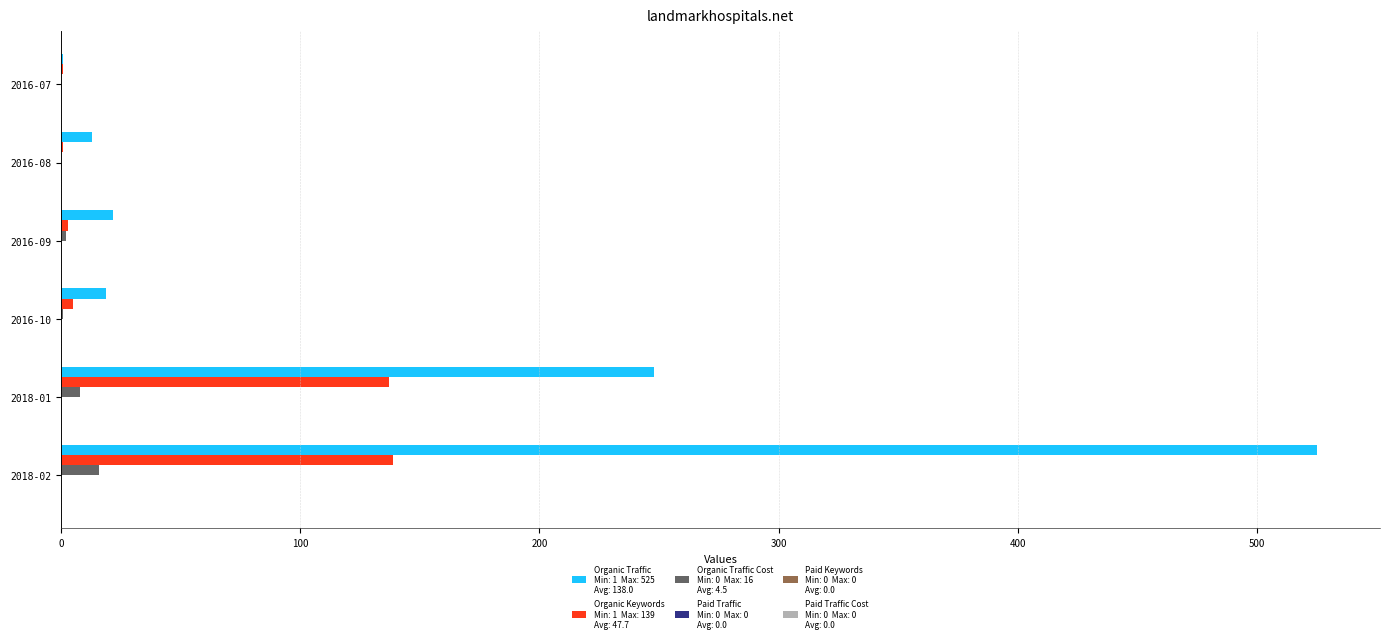

At which category is the sum across all series the highest?

2018-02